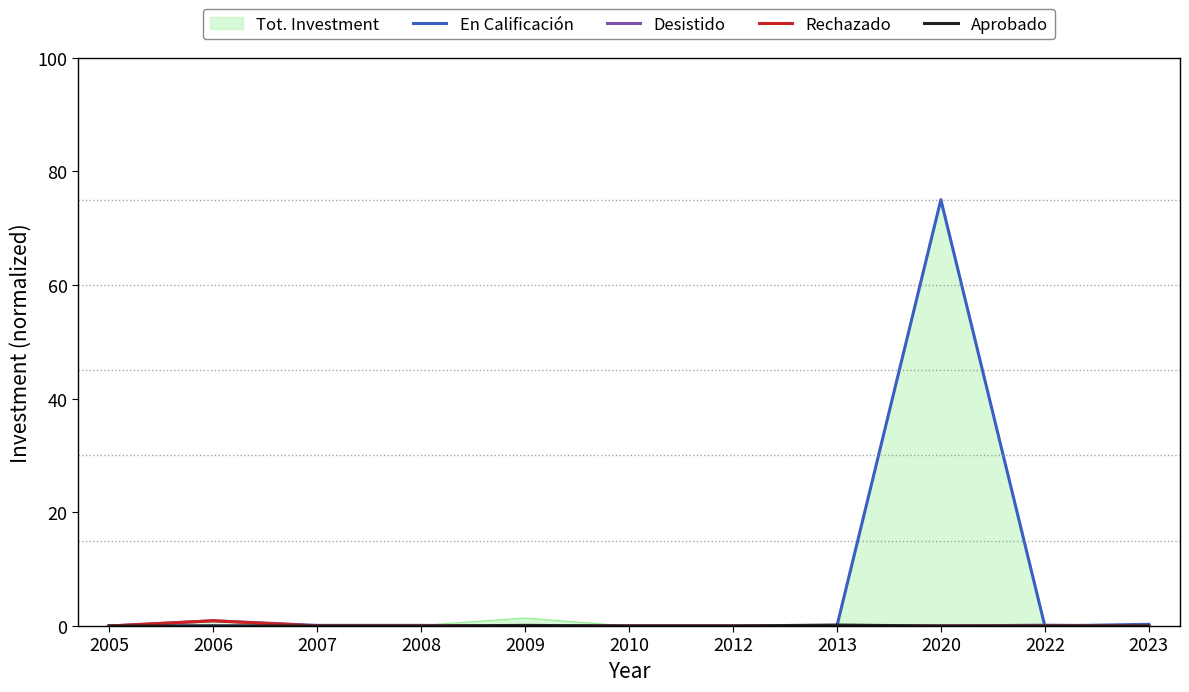

What is the spread (max minus min) of values at 2006?

0.9